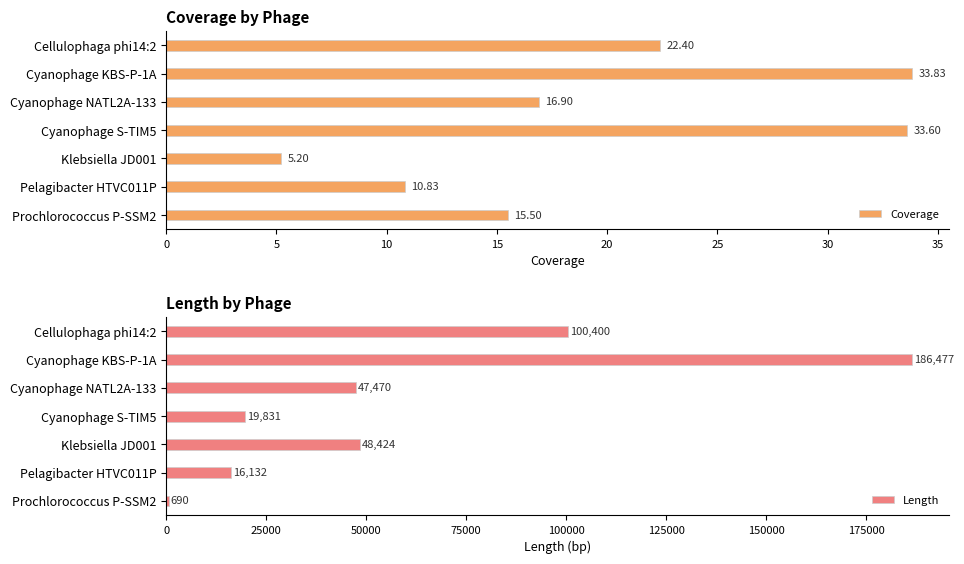

List the labels in order of Coverage value, smallest first.

Klebsiella JD001, Pelagibacter HTVC011P, Prochlorococcus P-SSM2, Cyanophage NATL2A-133, Cellulophaga phi14:2, Cyanophage S-TIM5, Cyanophage KBS-P-1A